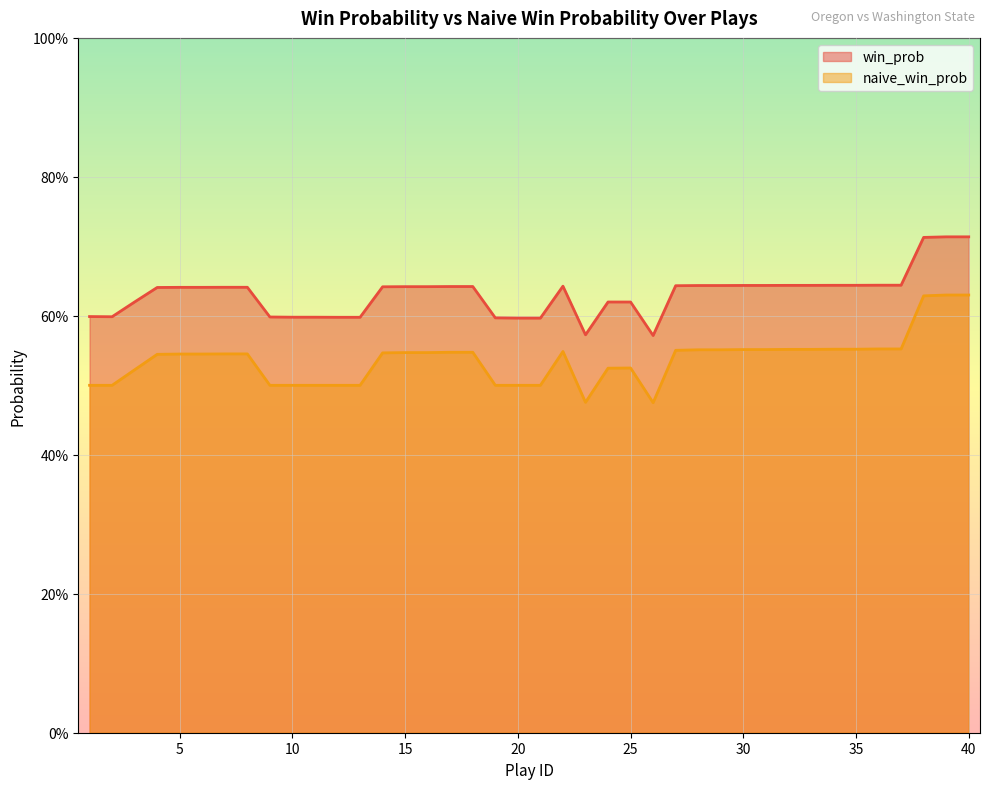

At which label does win_prob reach its minimum?

26